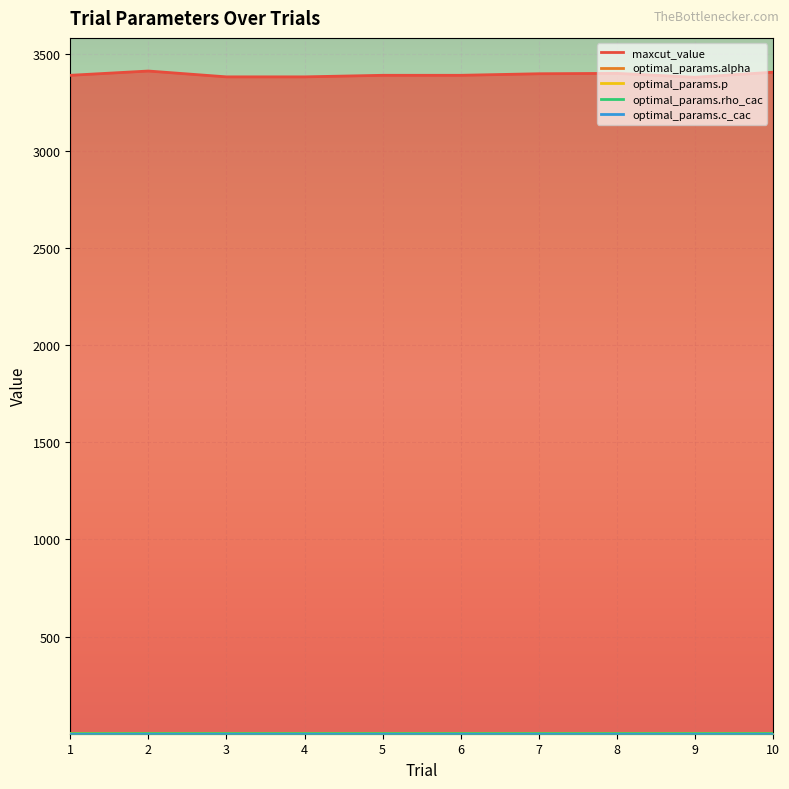

At which label is maxcut_value closest to 3394?

7